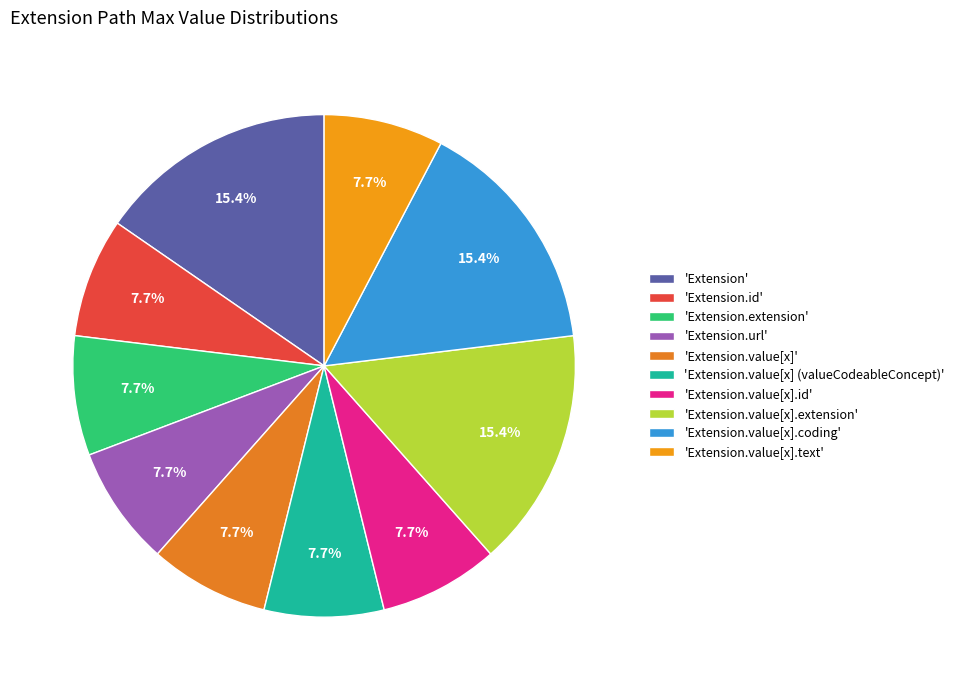

Is there any slice that represents more than half of the pie?

No